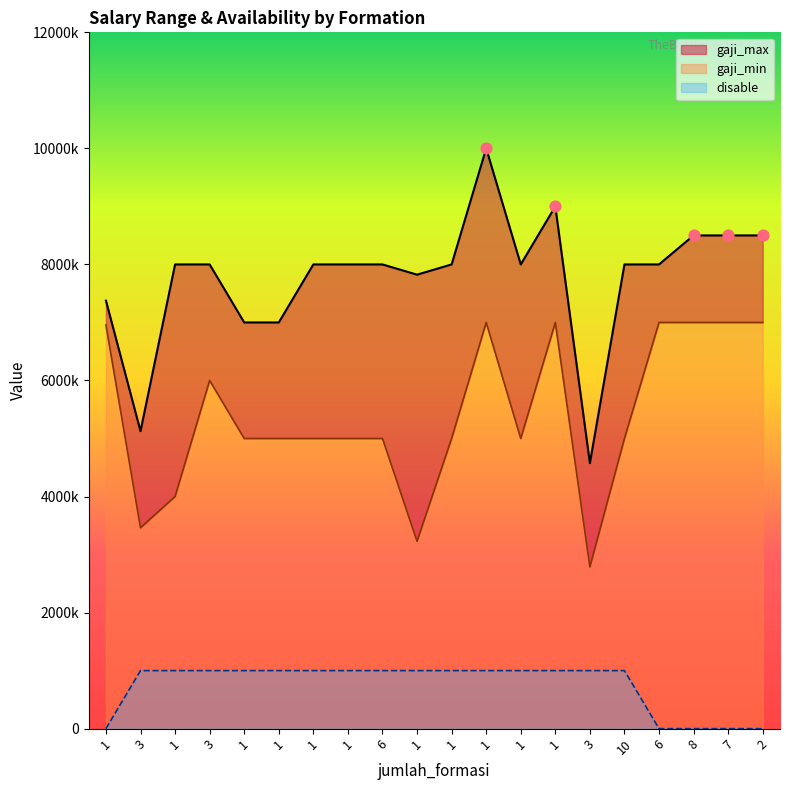

At how many categories does at least one series exceed 8583063?

2